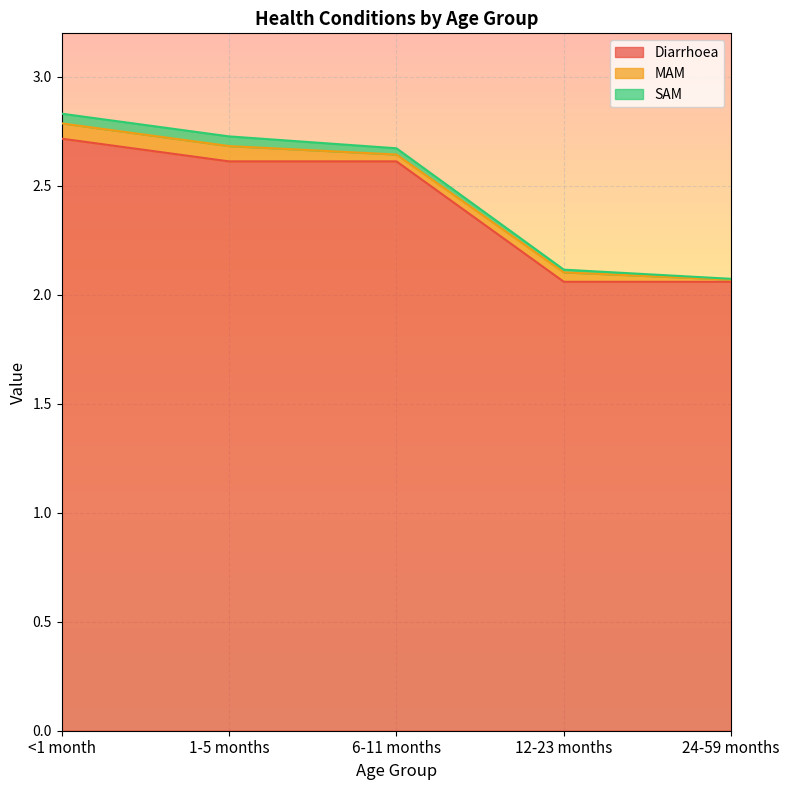

Reading left to right, list all the values displayed in this chart.

Diarrhoea: <1 month=2.7	1-5 months=2.6	6-11 months=2.6	12-23 months=2.1	24-59 months=2.1
MAM: <1 month=0.1	1-5 months=0.1	6-11 months=0.0	12-23 months=0.0	24-59 months=0.0
SAM: <1 month=0.0	1-5 months=0.0	6-11 months=0.0	12-23 months=0.0	24-59 months=0.0